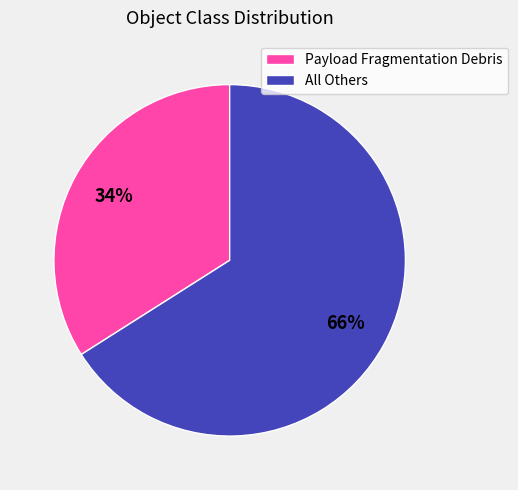

True or false: Payload Fragmentation Debris accounts for 39% of the total.

False